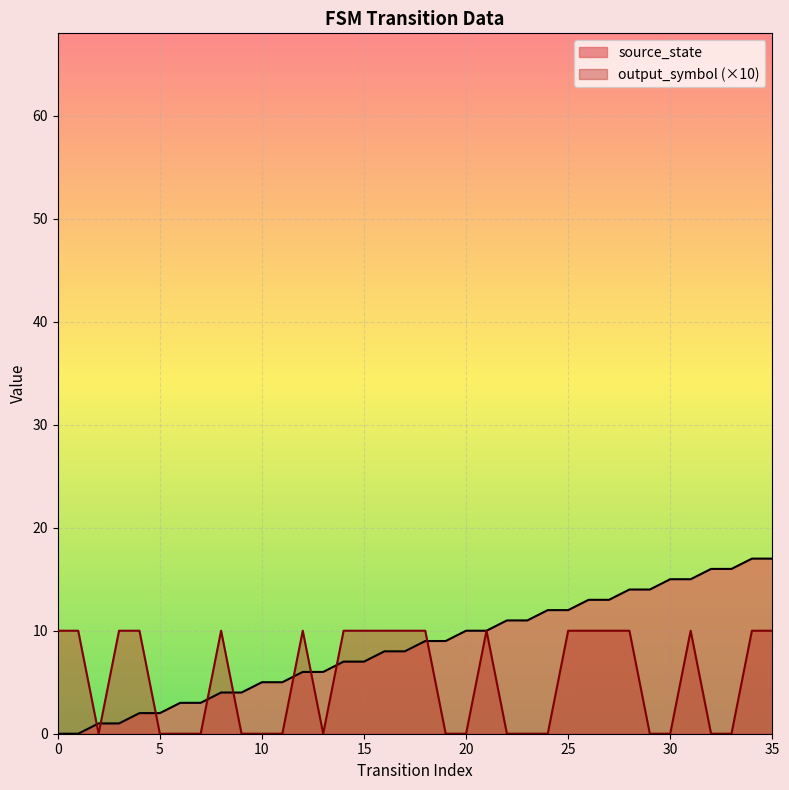

How many values are above zero?

34